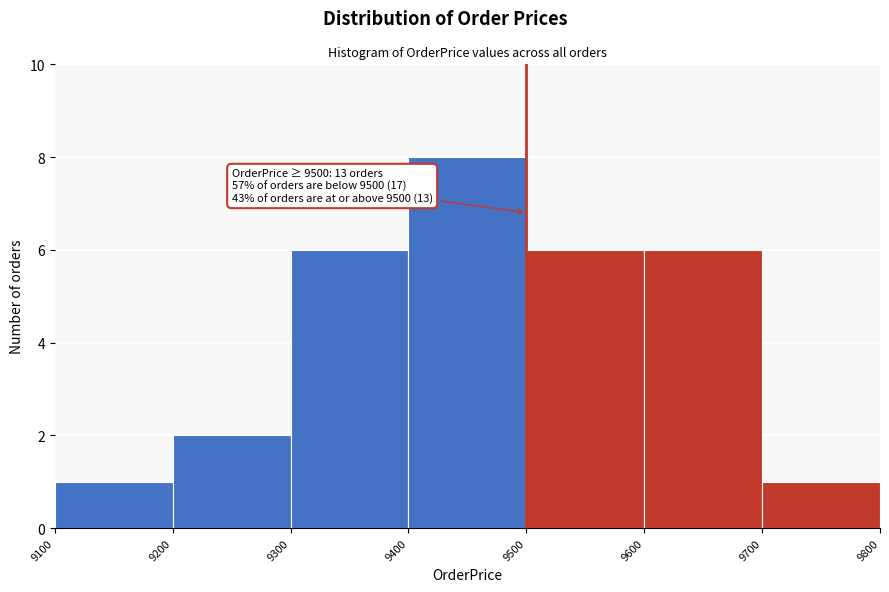

Over which range of the x-axis is the bar tallest?

9400 to 9500